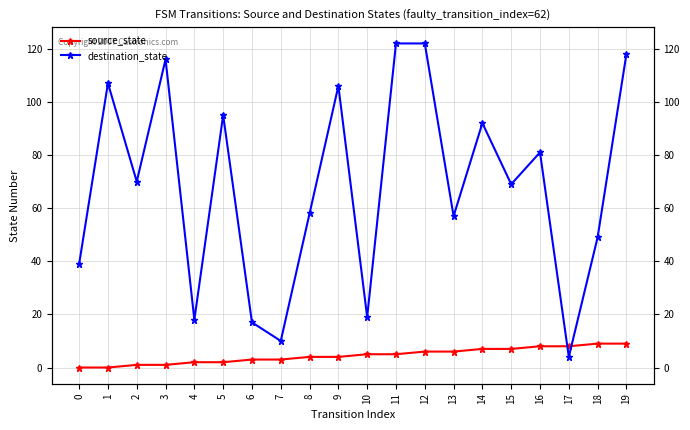

How many intersections are there between destination_state and source_state?

2